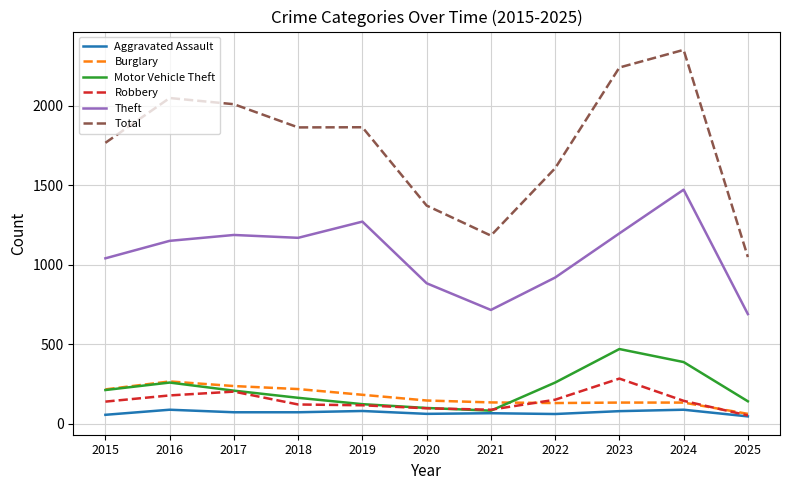

At which category is the sum across all series the highest?

2024